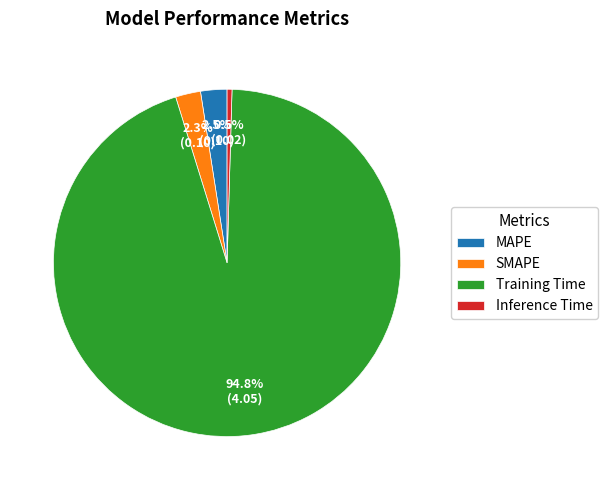

What is the largest slice in the pie chart?

Training Time